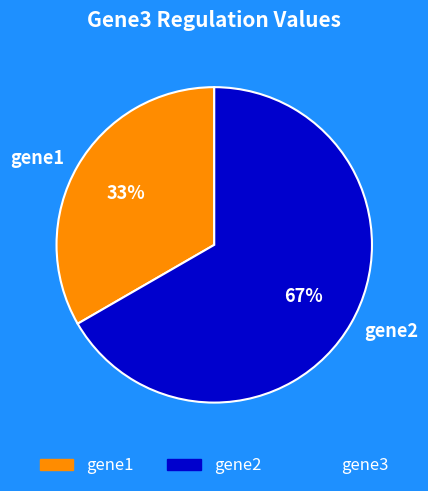

Combined, do gene1 and gene2 account for over 50%?

Yes